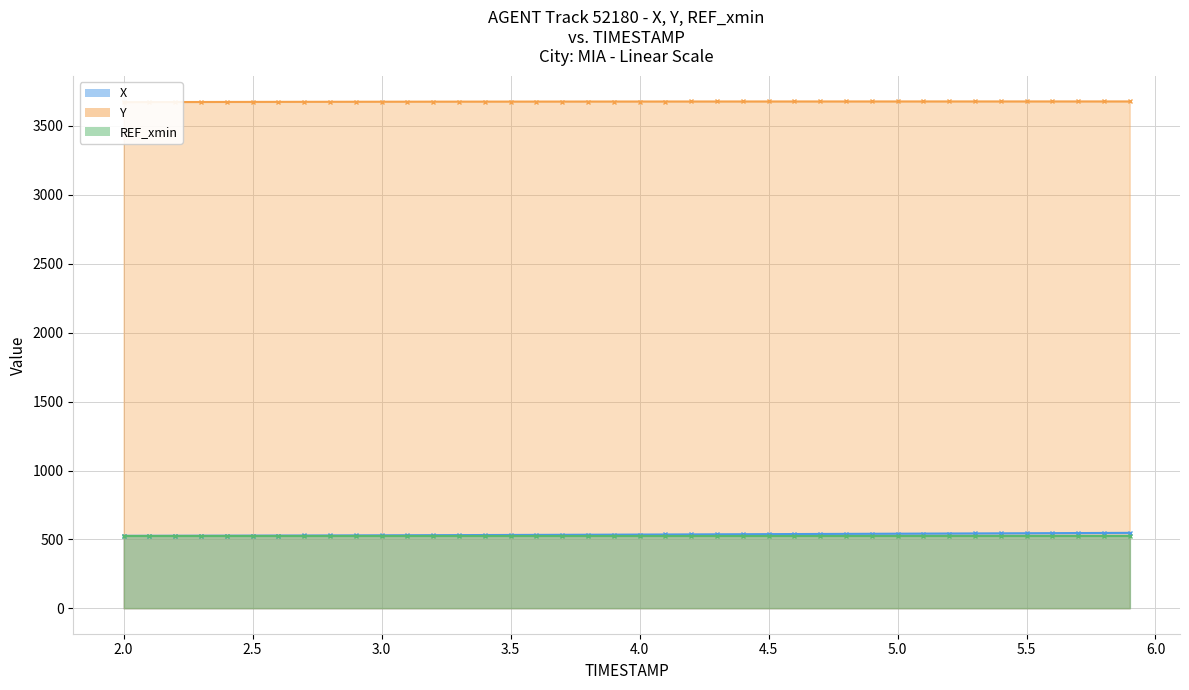

How many data points in X are less than 535?

20